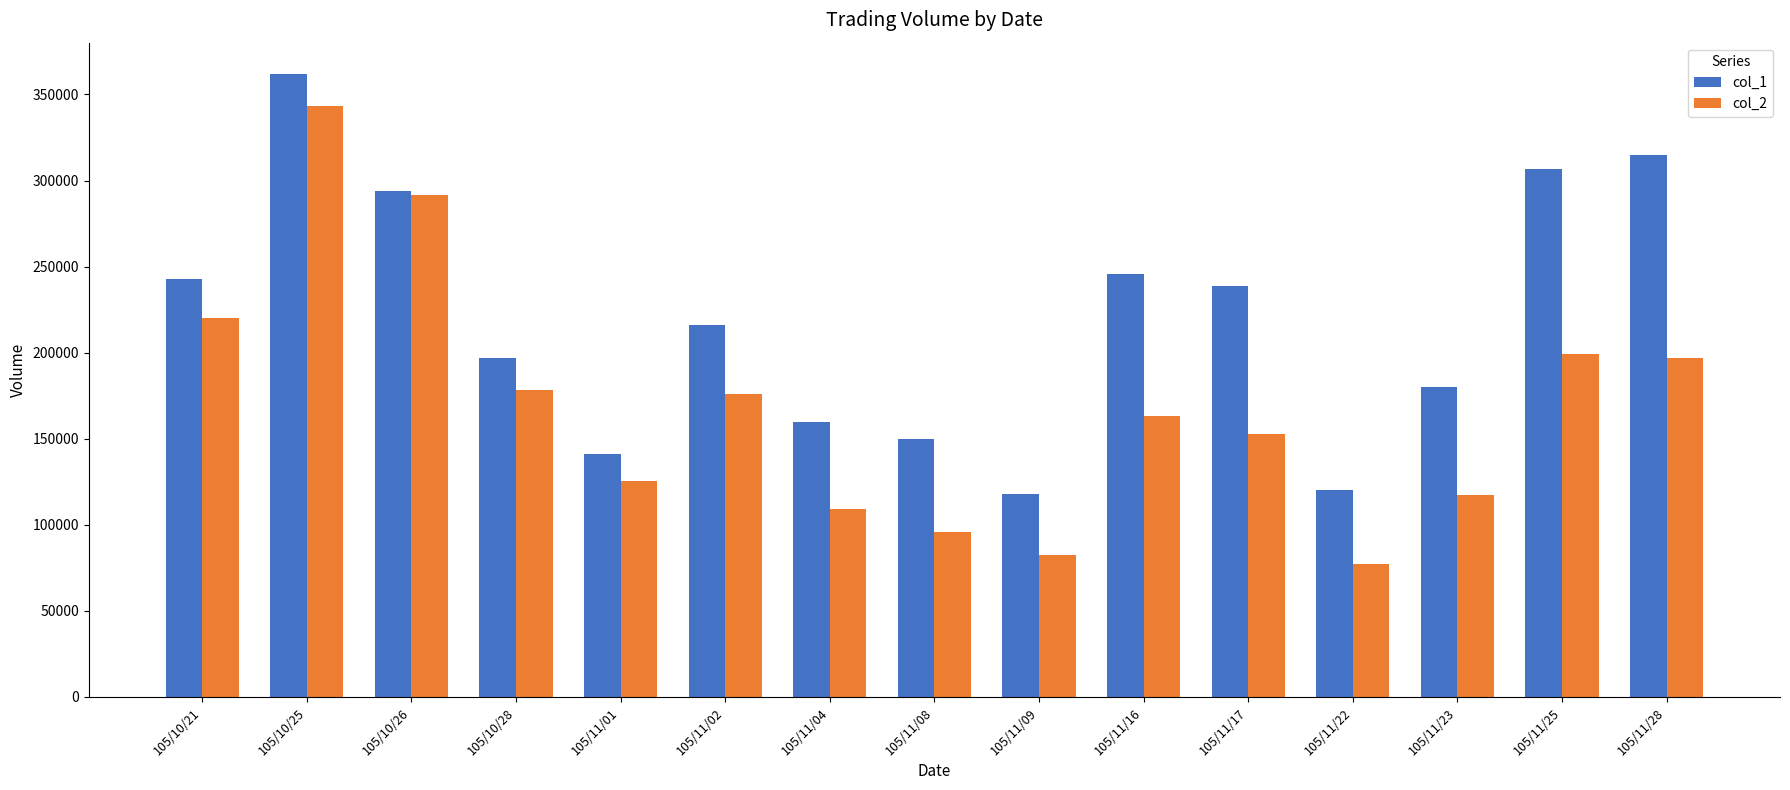

How many series are shown in this chart?

2